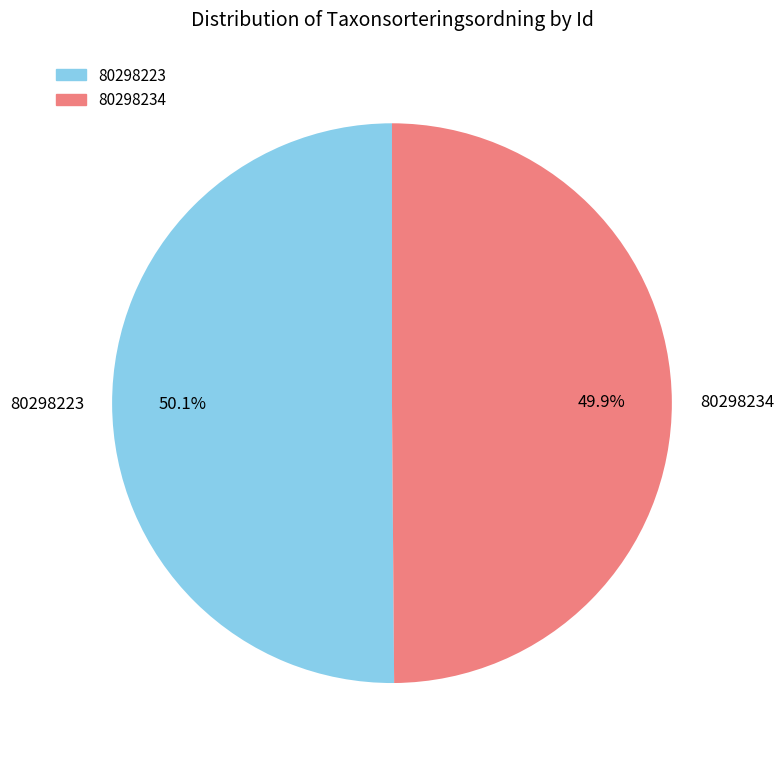

Is there any slice that represents more than half of the pie?

Yes